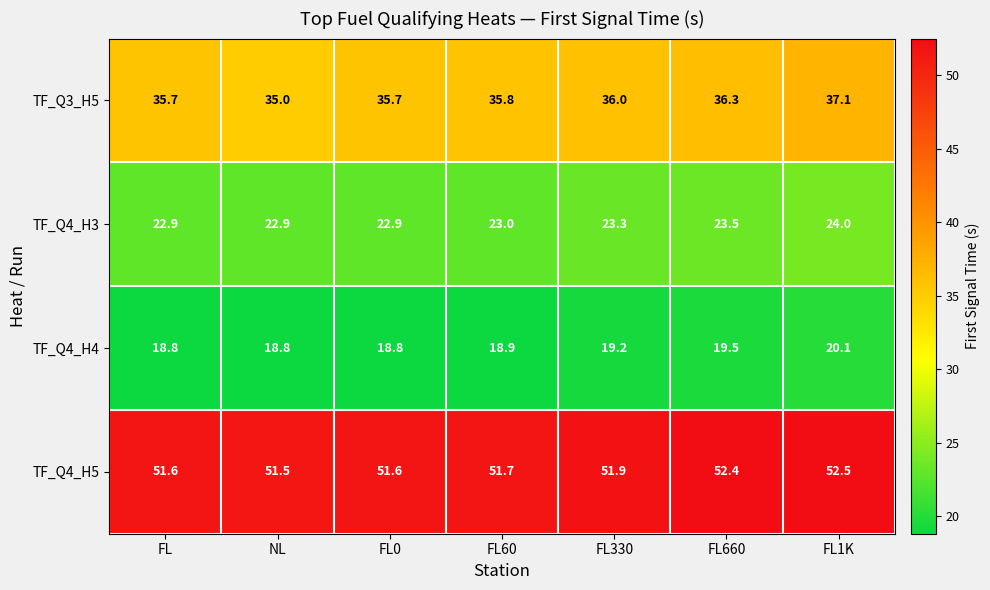

Rank the series at FL660 from lowest to highest value.

TF_Q4_H4, TF_Q4_H3, TF_Q3_H5, TF_Q4_H5